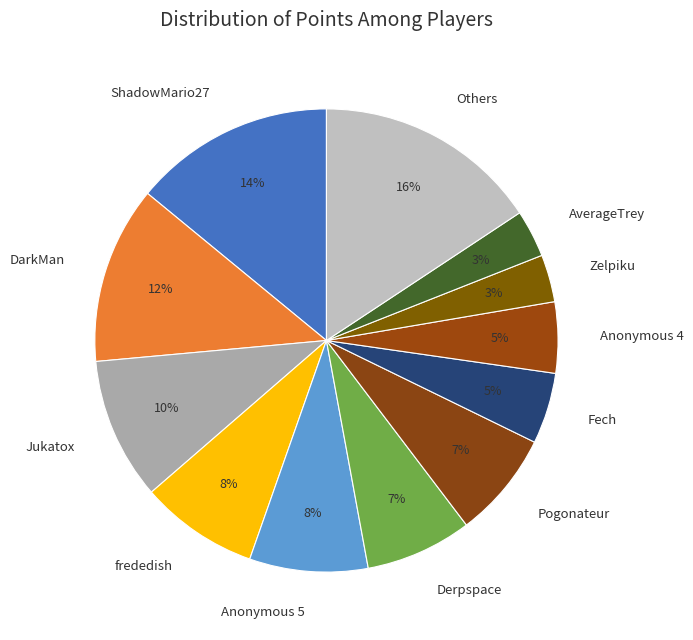

To the nearest percent, what is the combined percentage of ShadowMario27 and AverageTrey?

17%